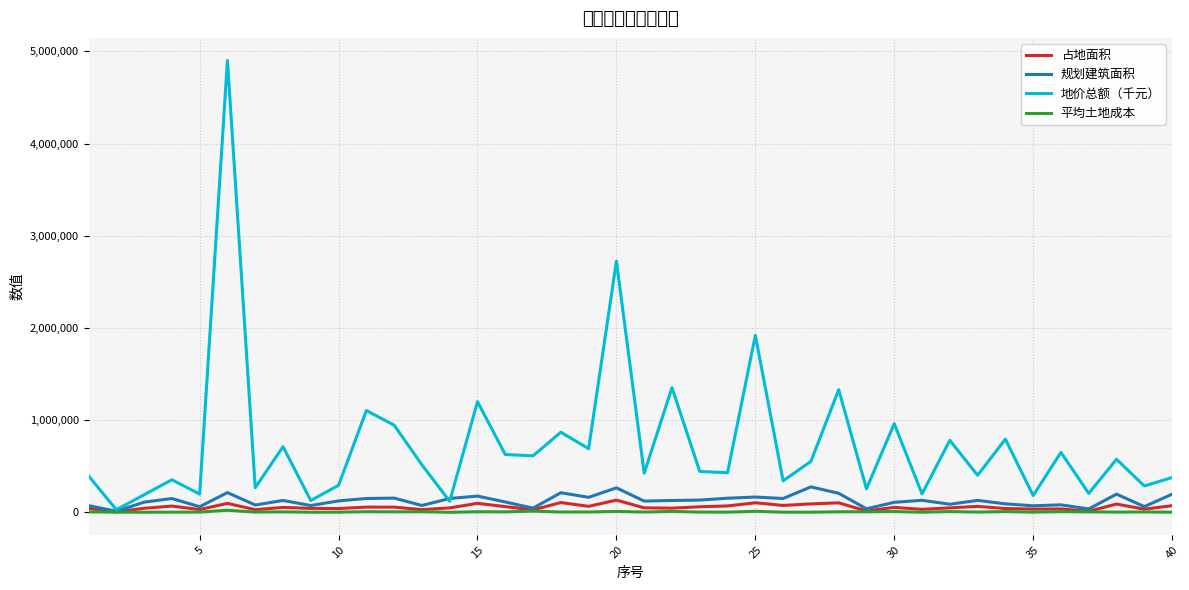

Which series has the largest range (max minus min)?

地价总额（千元）